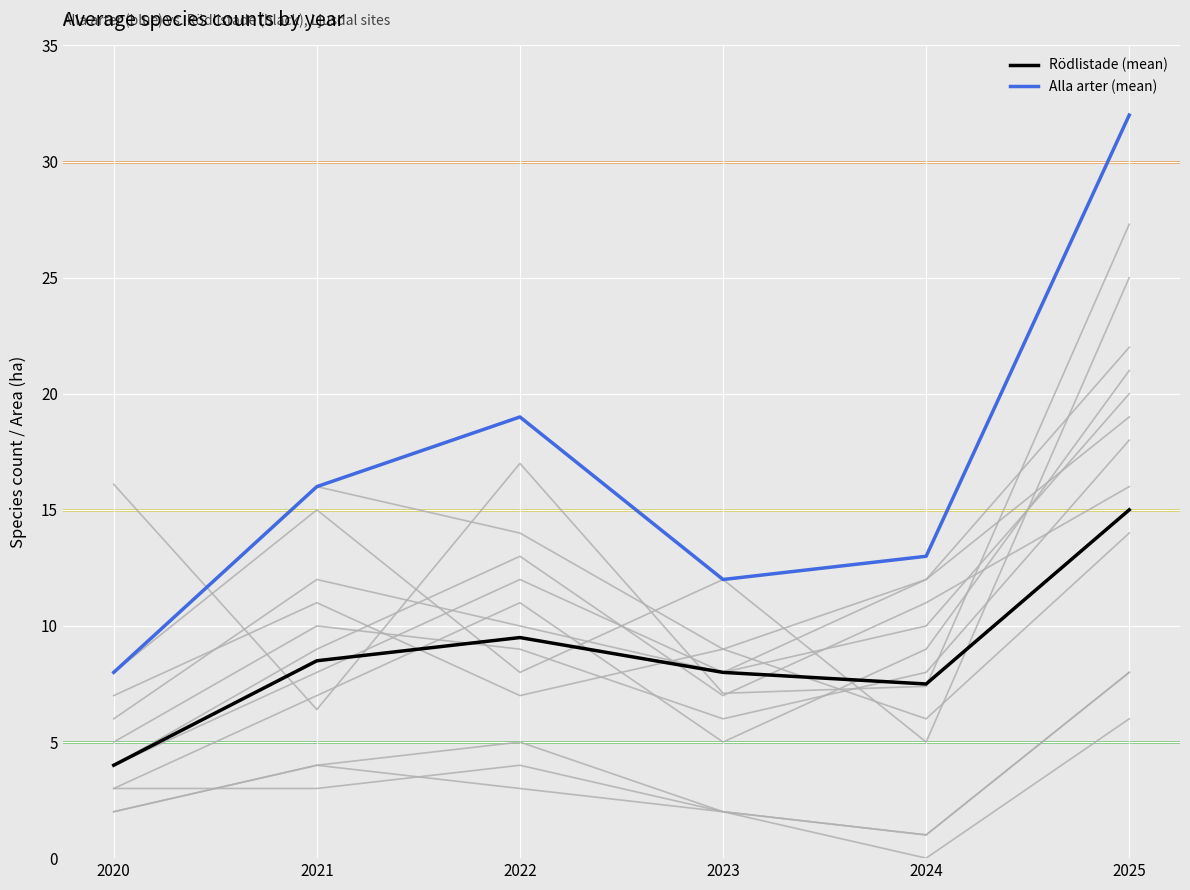

Where is the first local minimum for Rödlistade (mean)?

2024